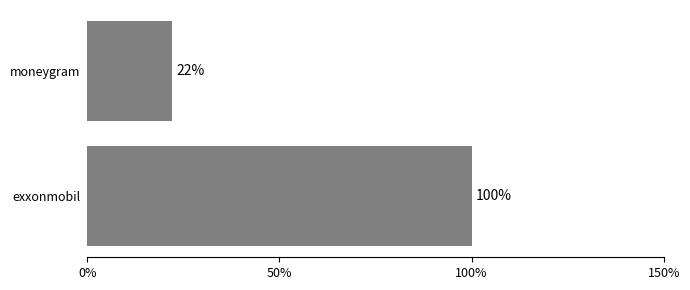

True or false: the data shows 53.0 at exxonmobil.

False